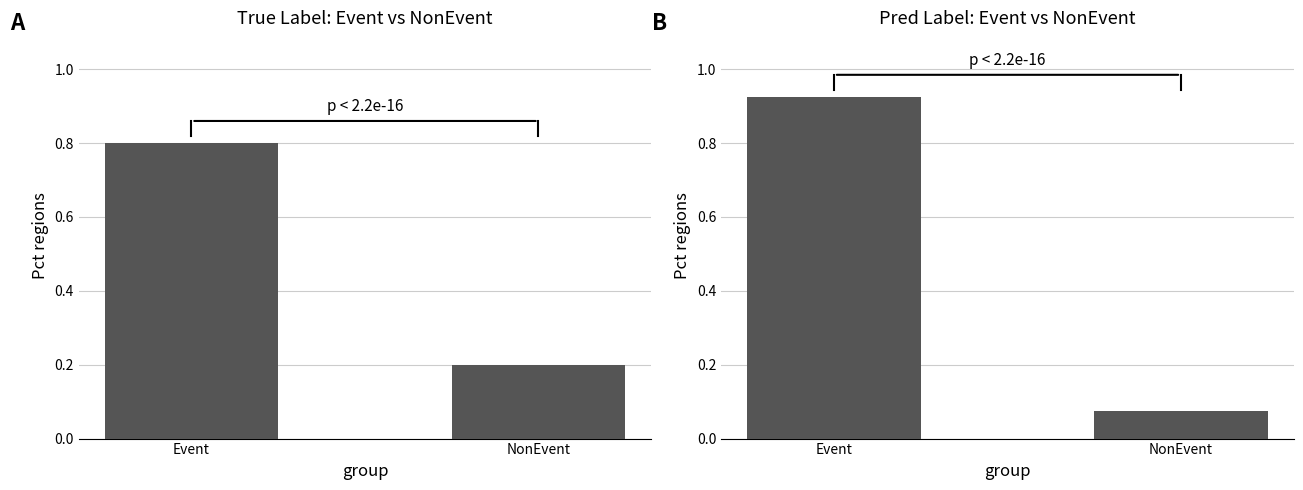

Where is Event nearest to the value 0?

NonEvent